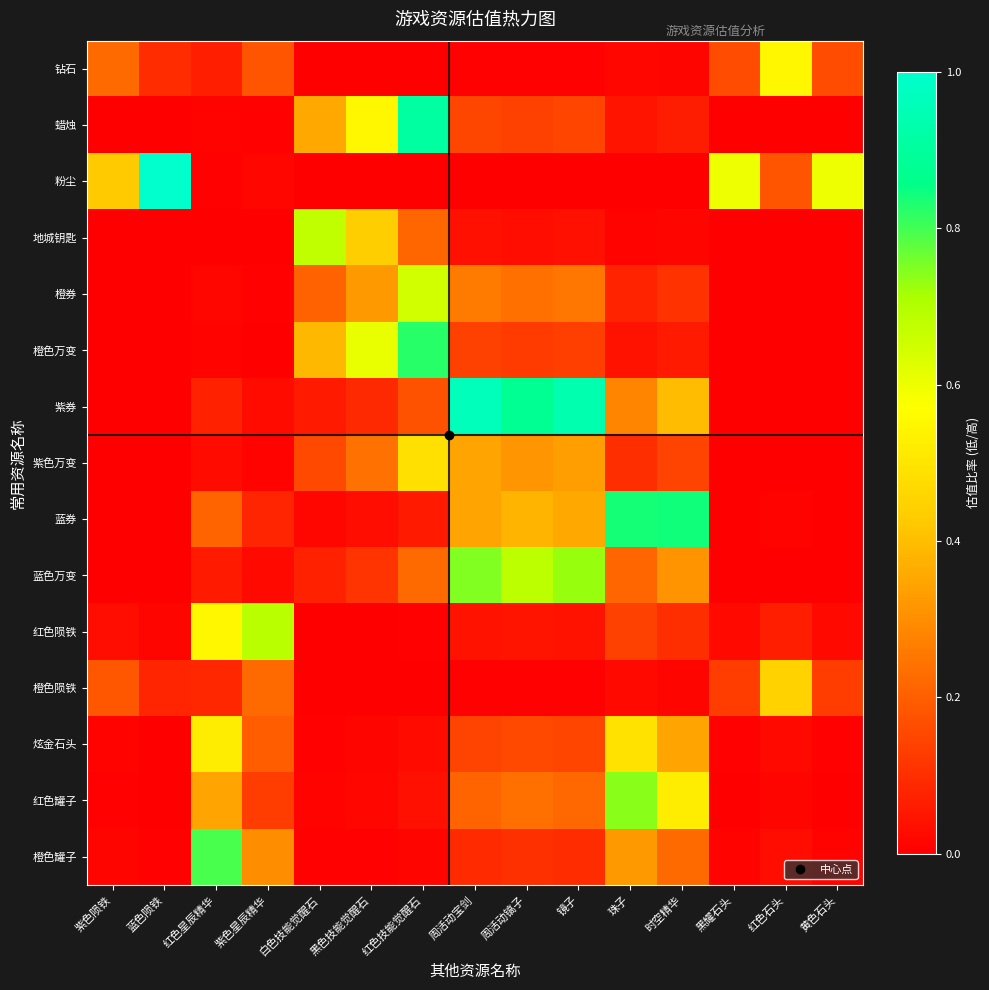

How many distinct data groups are displayed?

15